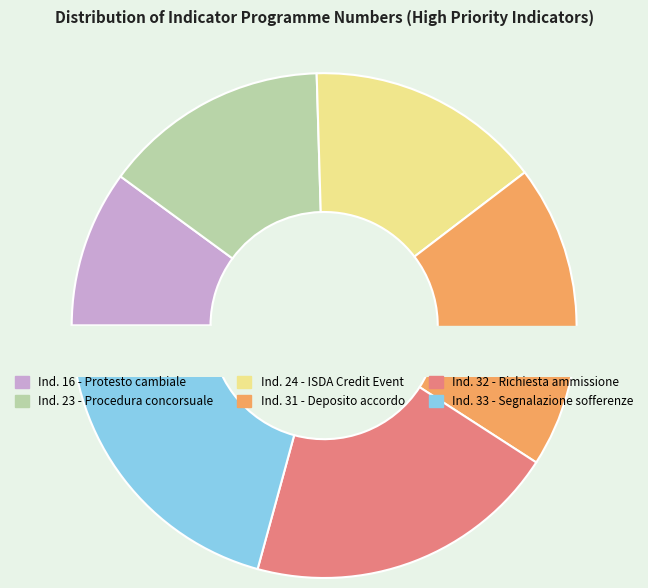

Count the number of slices in the pie.

6